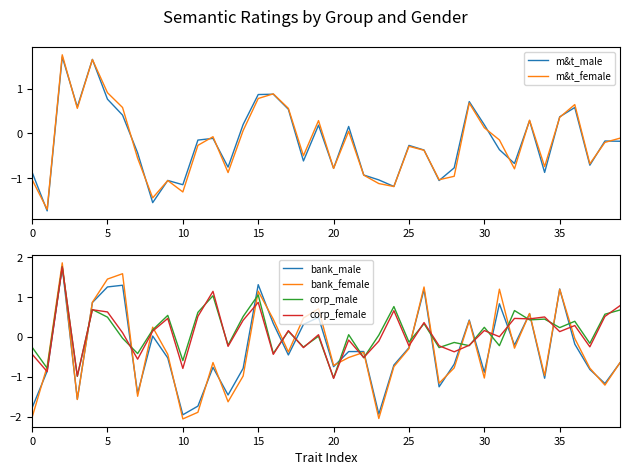

What are all the series names shown in the legend?

m&t_male, m&t_female, bank_male, bank_female, corp_male, corp_female